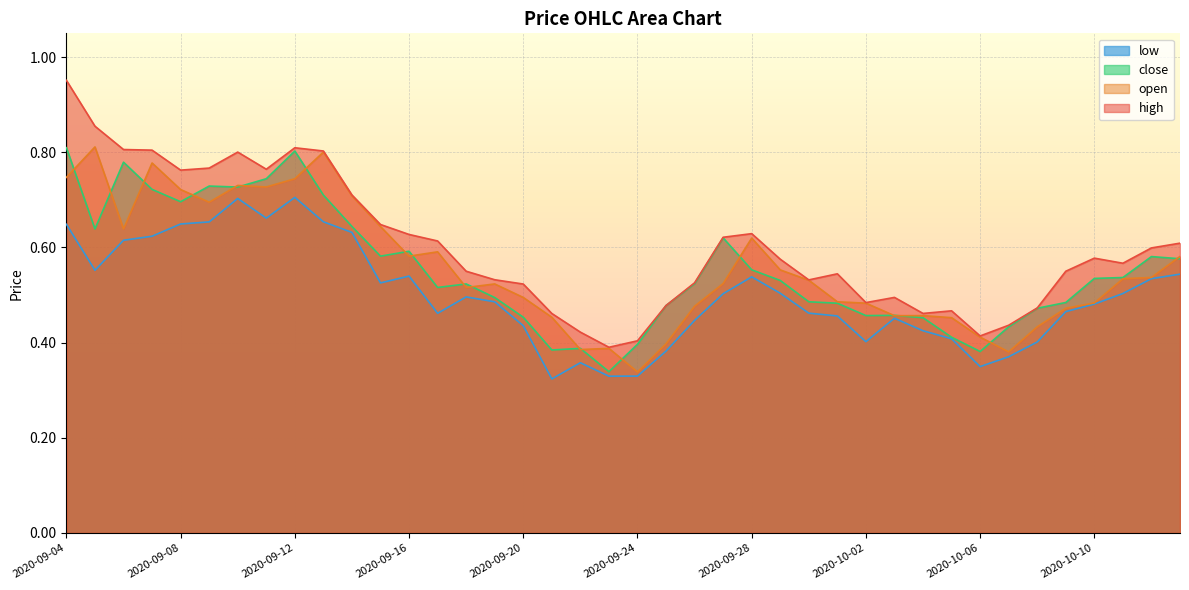

At which category is the sum across all series the highest?

2020-09-04